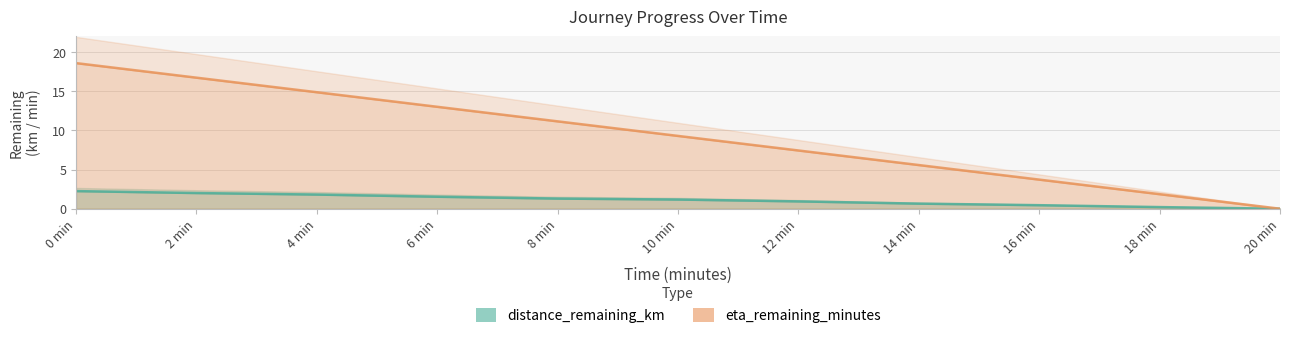

True or false: eta_remaining_minutes and distance_remaining_km cross at least once.

False